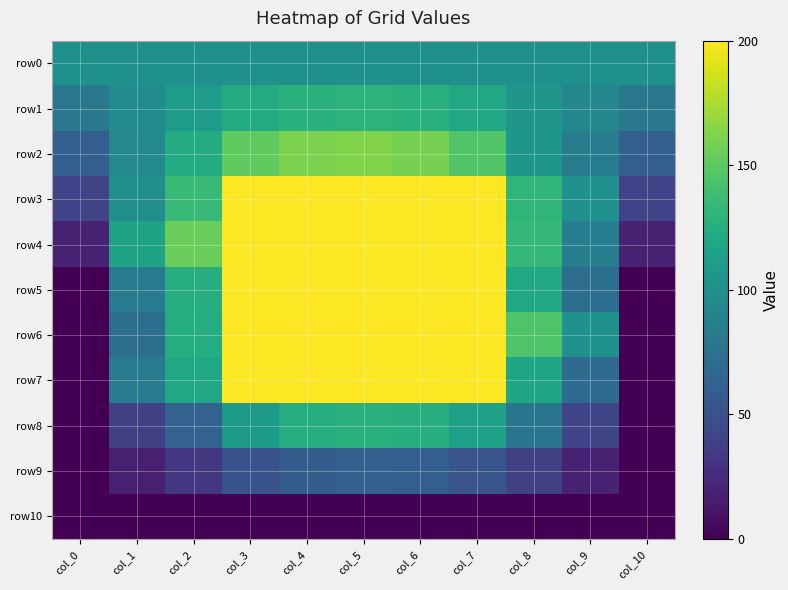

At which category is the sum across all series the highest?

col_5